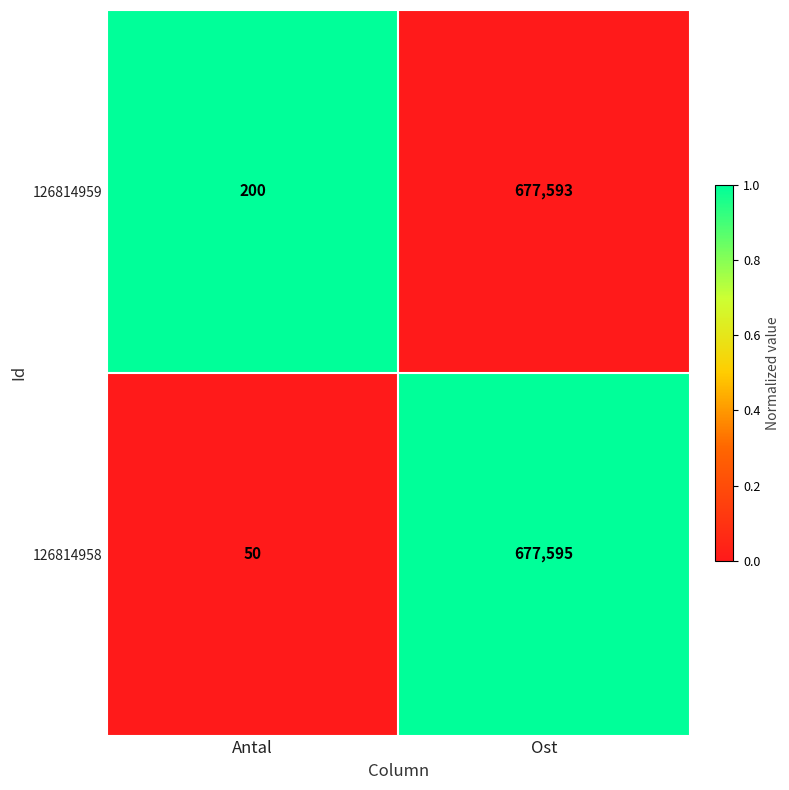

What is the smallest value displayed?

50